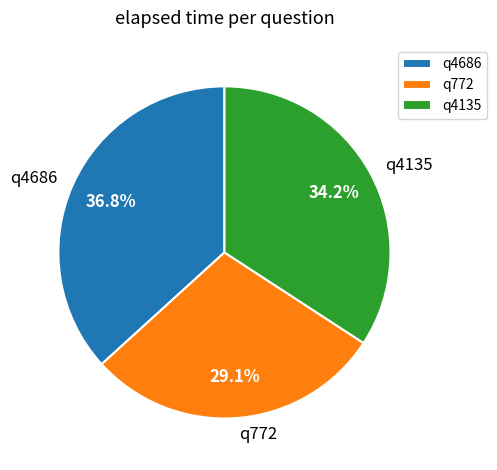

To the nearest percent, what portion does q4135 represent?

34%